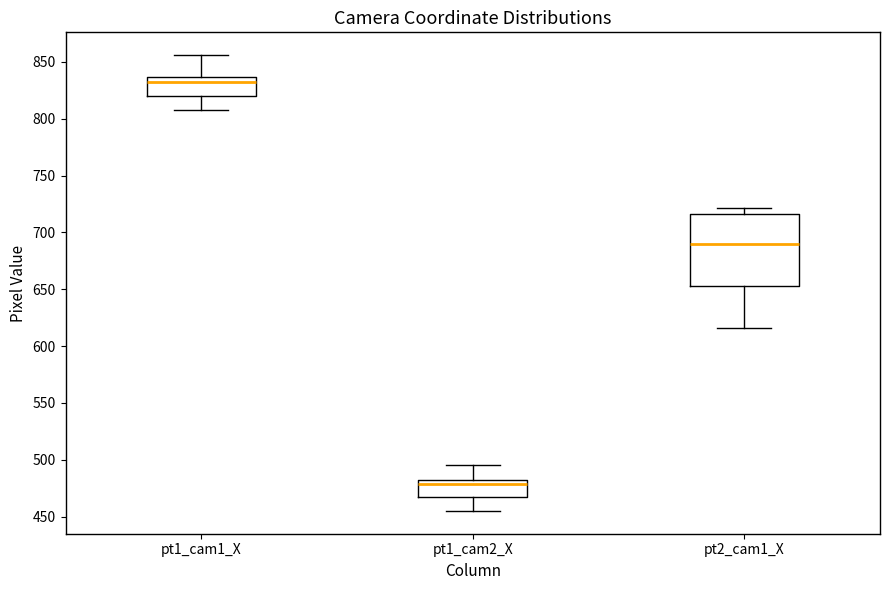

Which box has the highest median line?

pt1_cam1_X